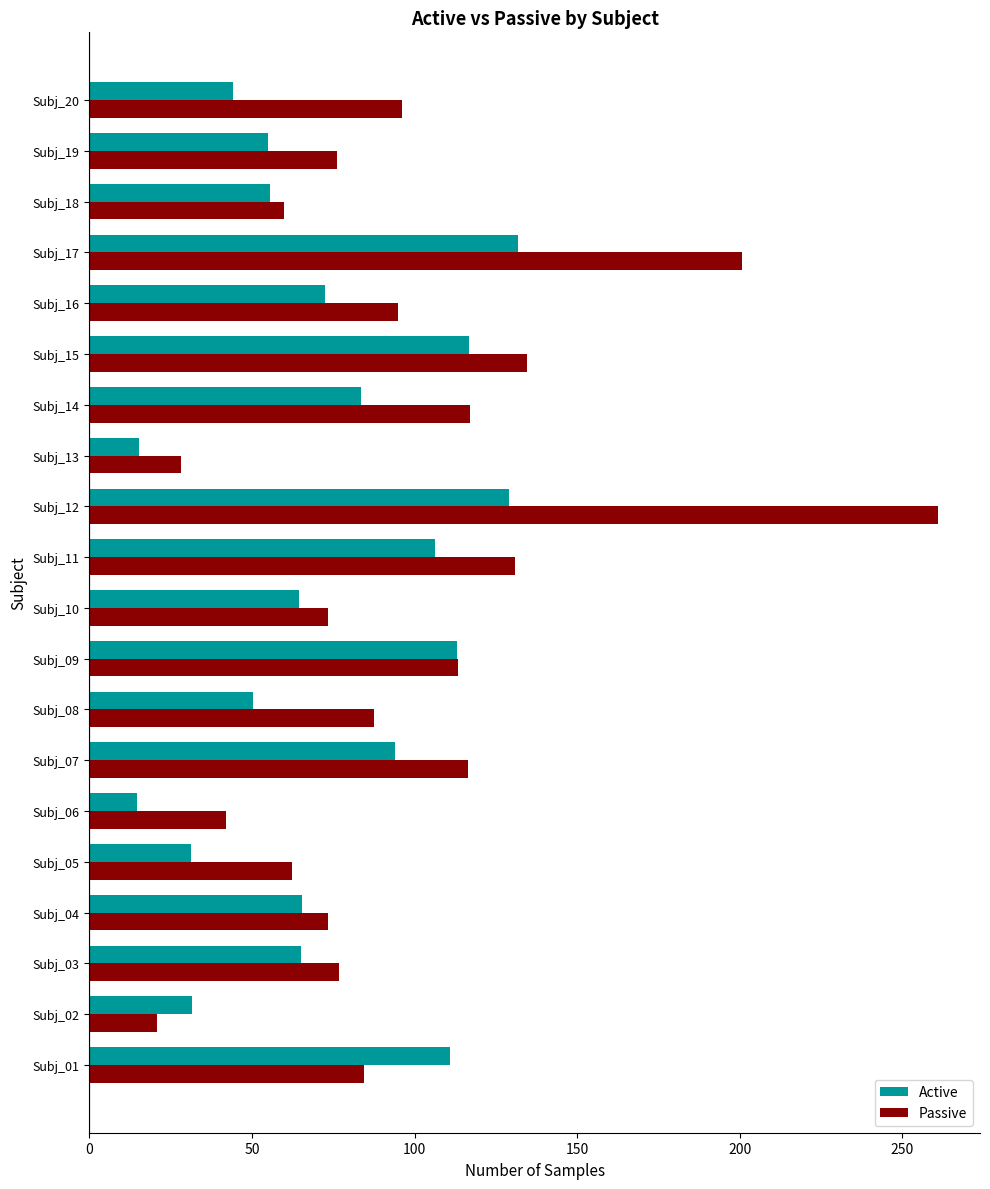

What is the maximum value shown in the chart?

260.8